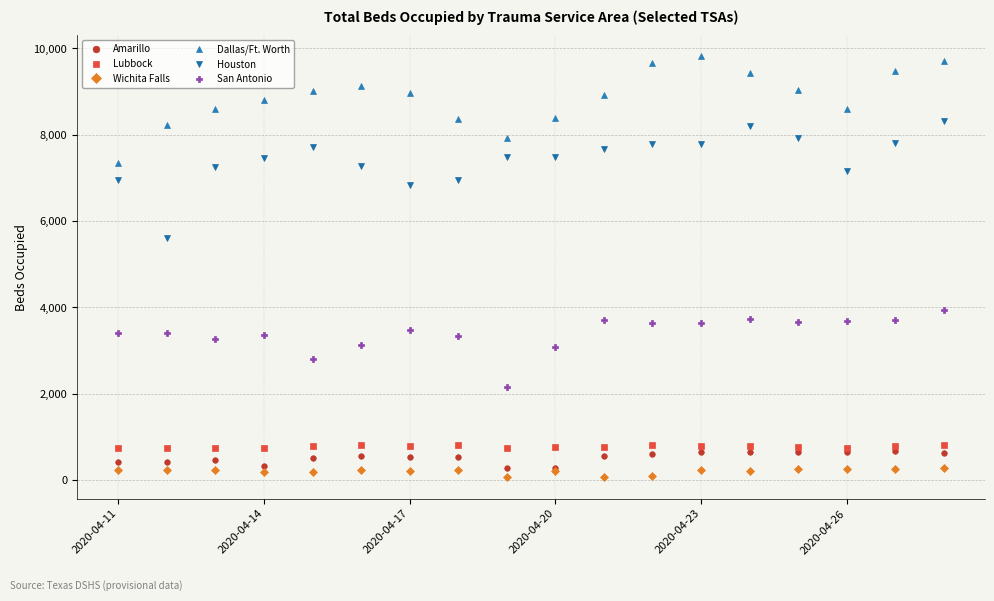

True or false: Wichita Falls and Lubbock cross at least once.

False